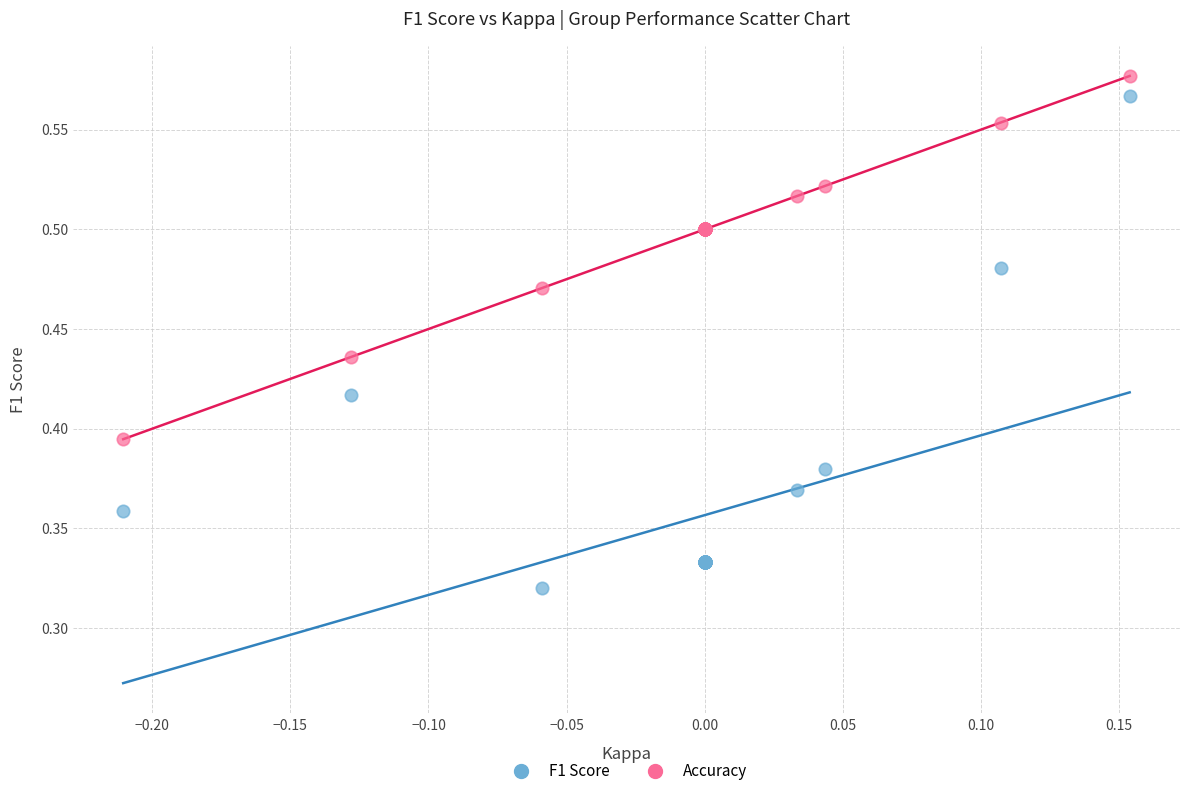

Which series contains the lowest Y value?

F1 Score